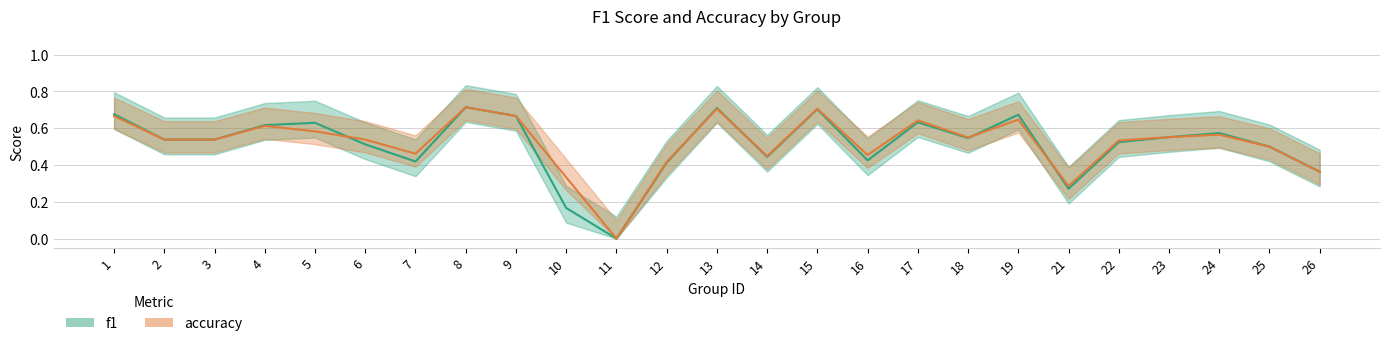

How many data points in accuracy are above 0?

24